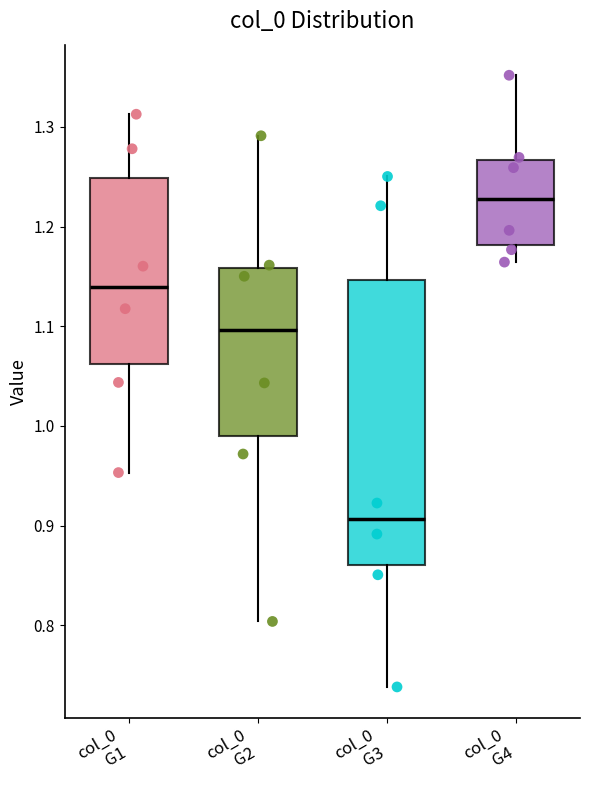

Which box is the tallest, from its lower edge to its upper edge?

col_0 G3